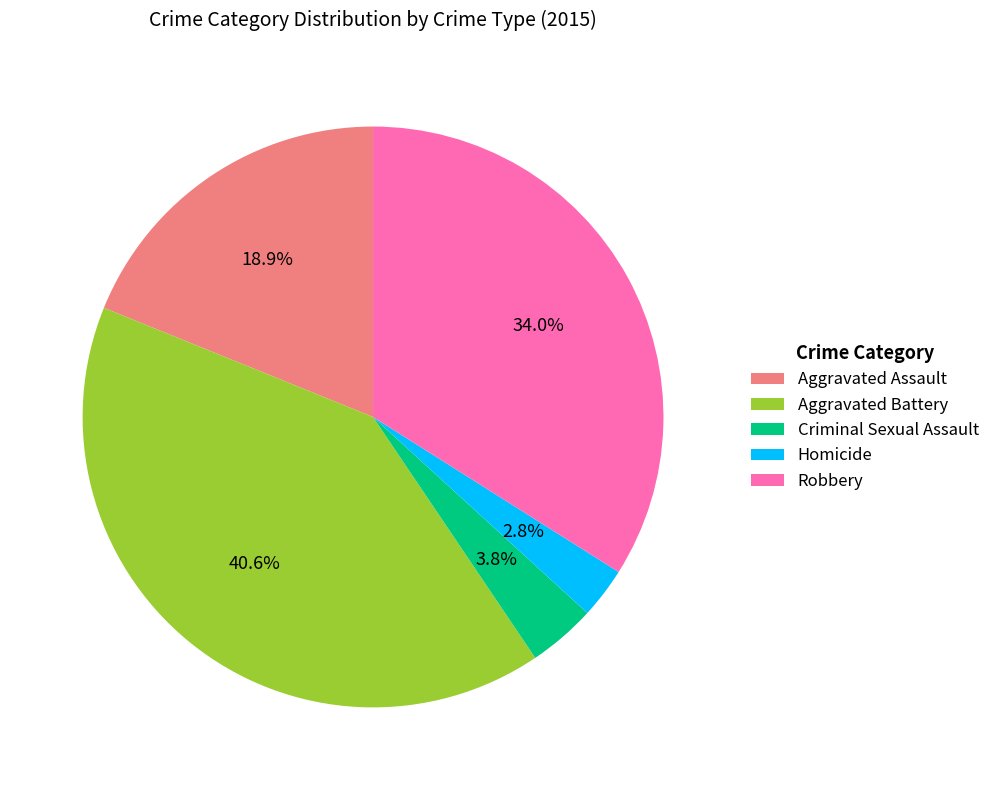

Is it true that Homicide is 3% of the pie?

True